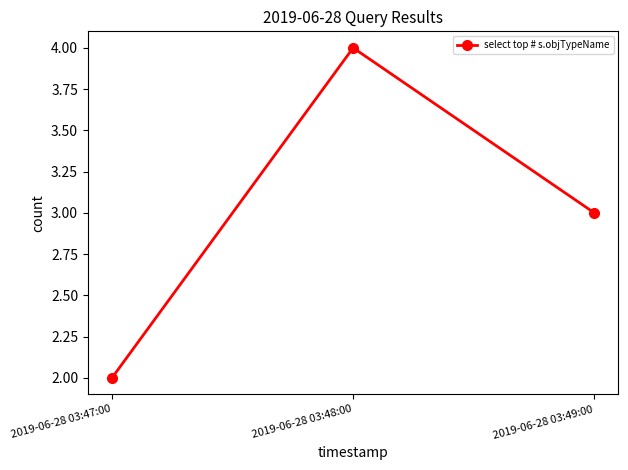

How many lines are shown in the chart?

1